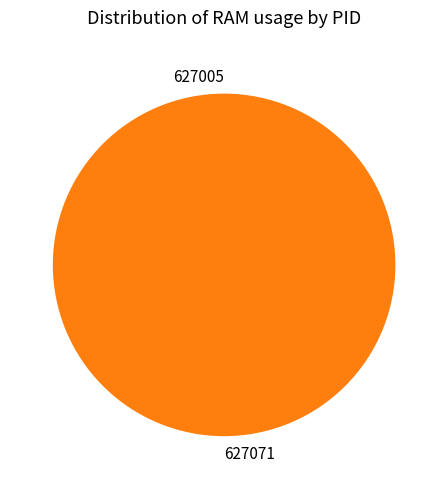

Is it true that 627005 is 5% of the pie?

False